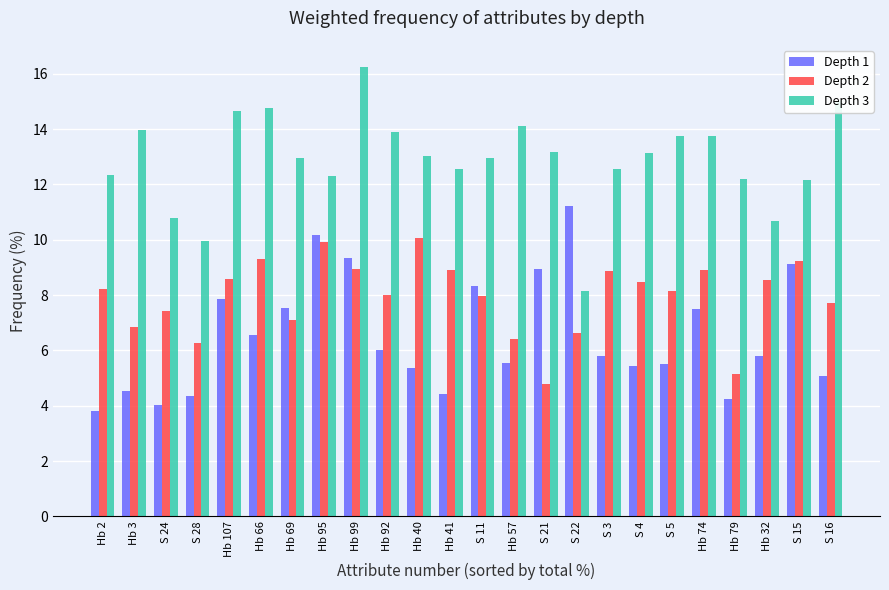

At which label does Depth 3 first exceed 13?

Hb 3